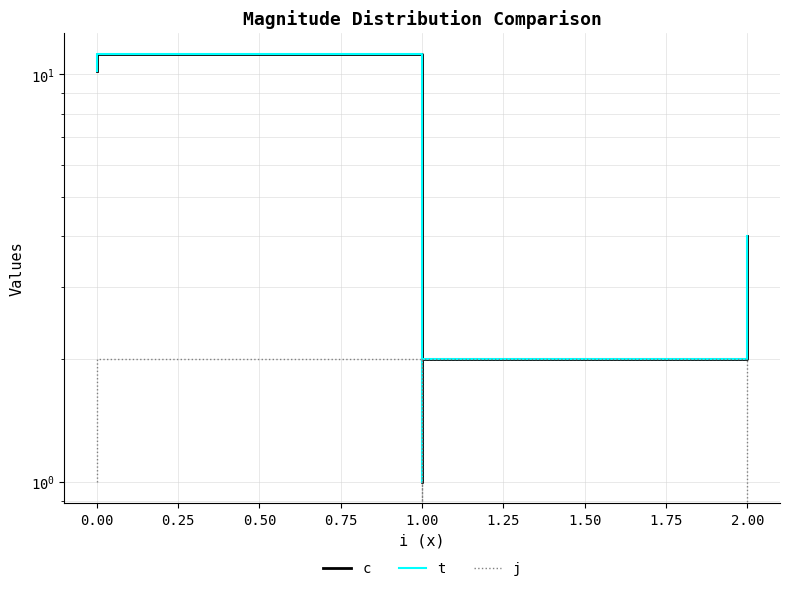

The j series shows 1.1 at 0.50. True or false?

False